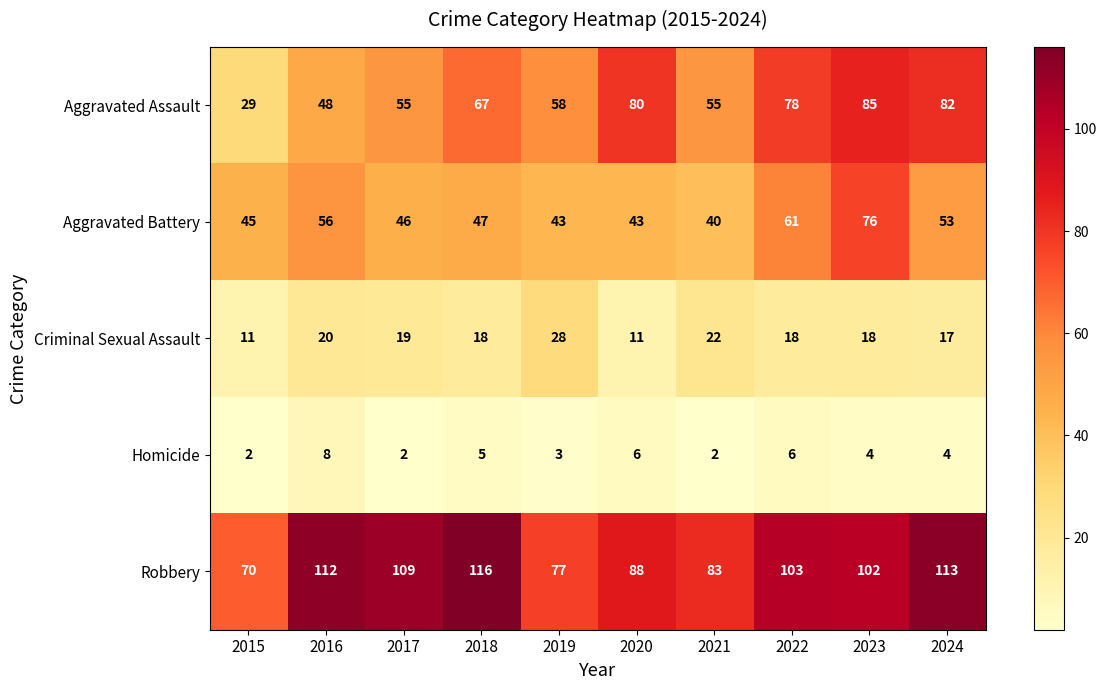

At which label is Aggravated Battery closest to 58?

2016